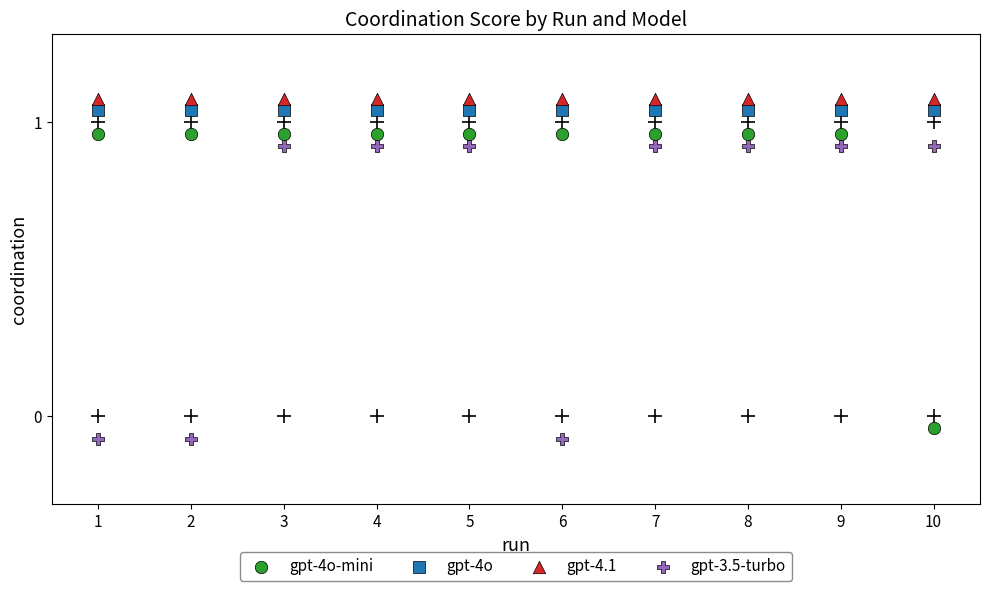

What are all the series names shown in the legend?

gpt-4o-mini, gpt-4o, gpt-4.1, gpt-3.5-turbo